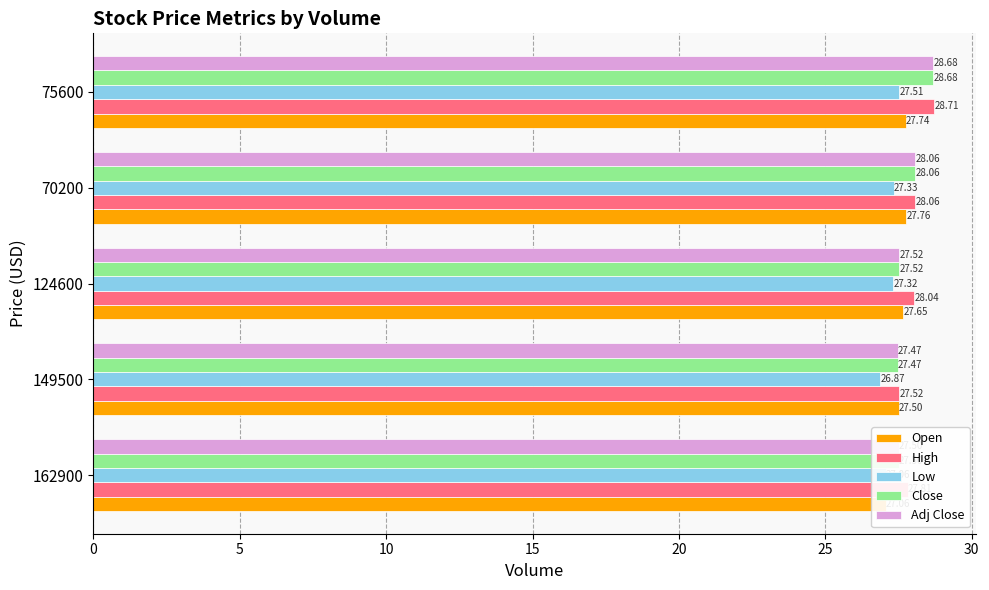

True or false: Low has a value of 11.3 at 124600.

False